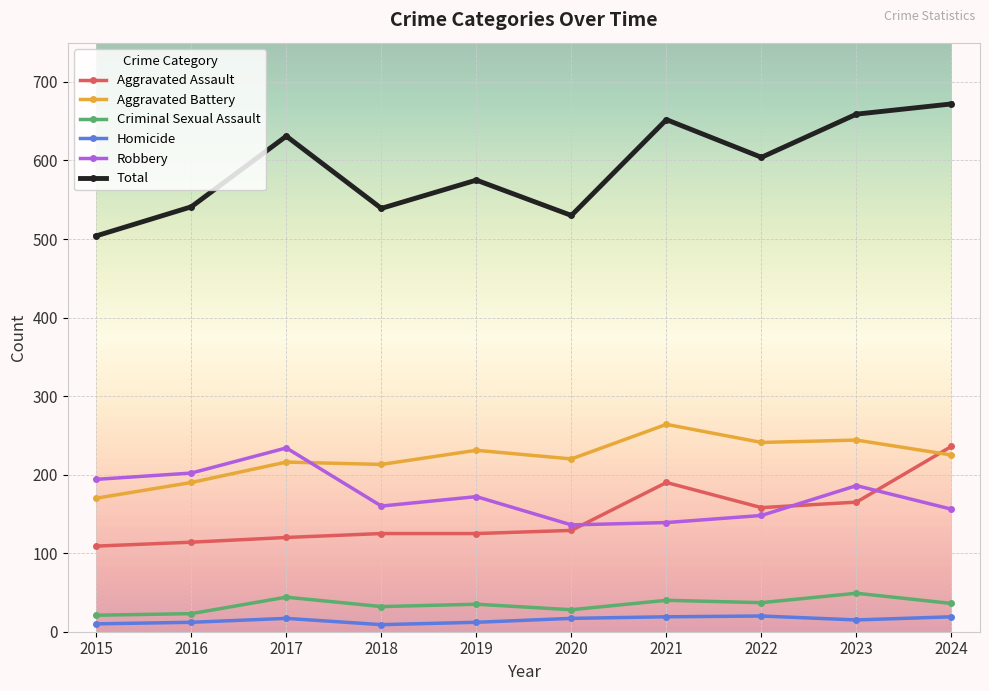

How many data points in Total are less than 604?

5